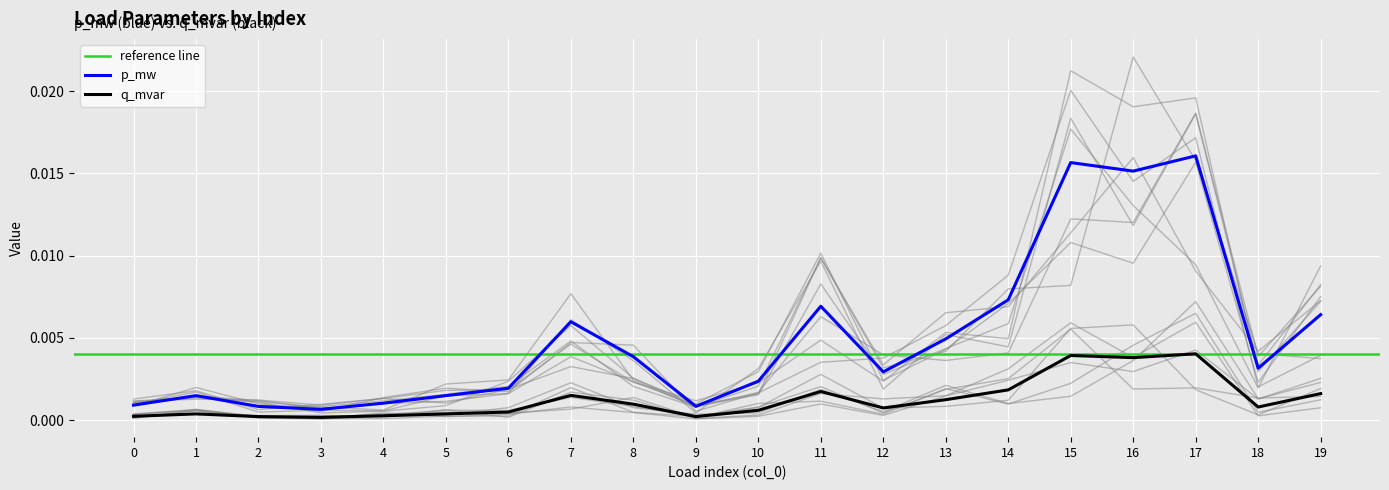

True or false: q_mvar and p_mw intersect in this chart.

False